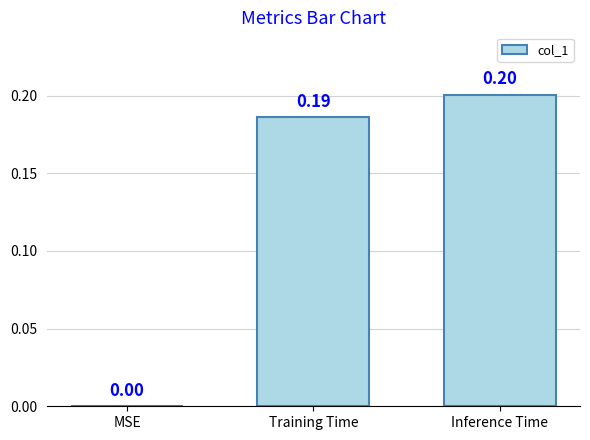

What is the sum of all values?

0.4